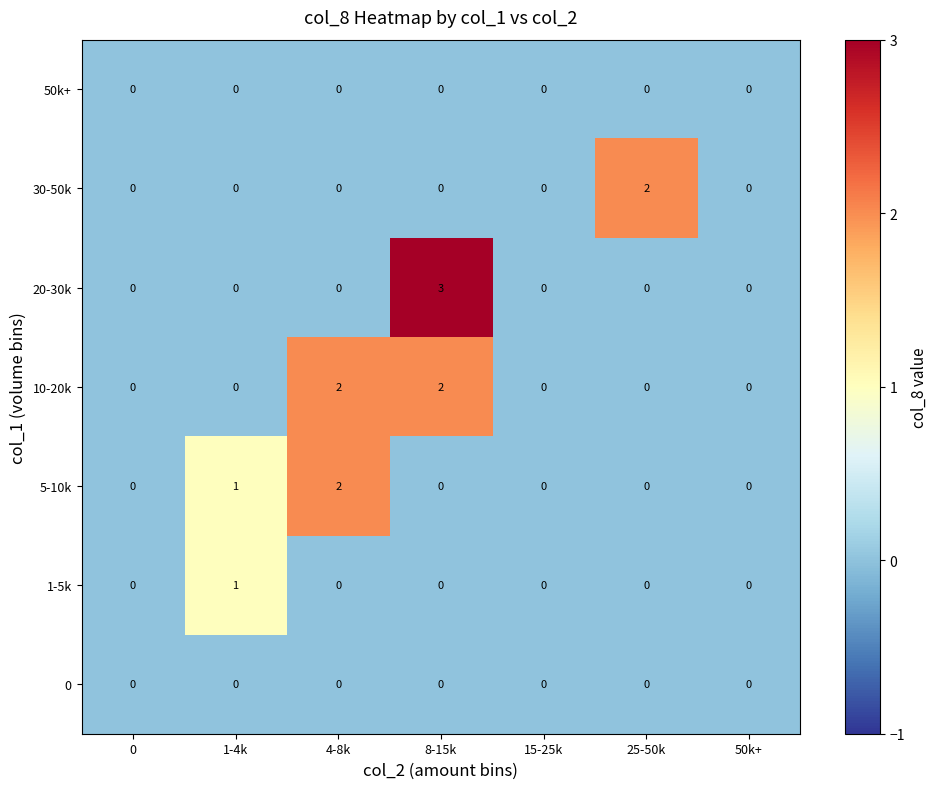

Which category has the highest value across all series?

8-15k